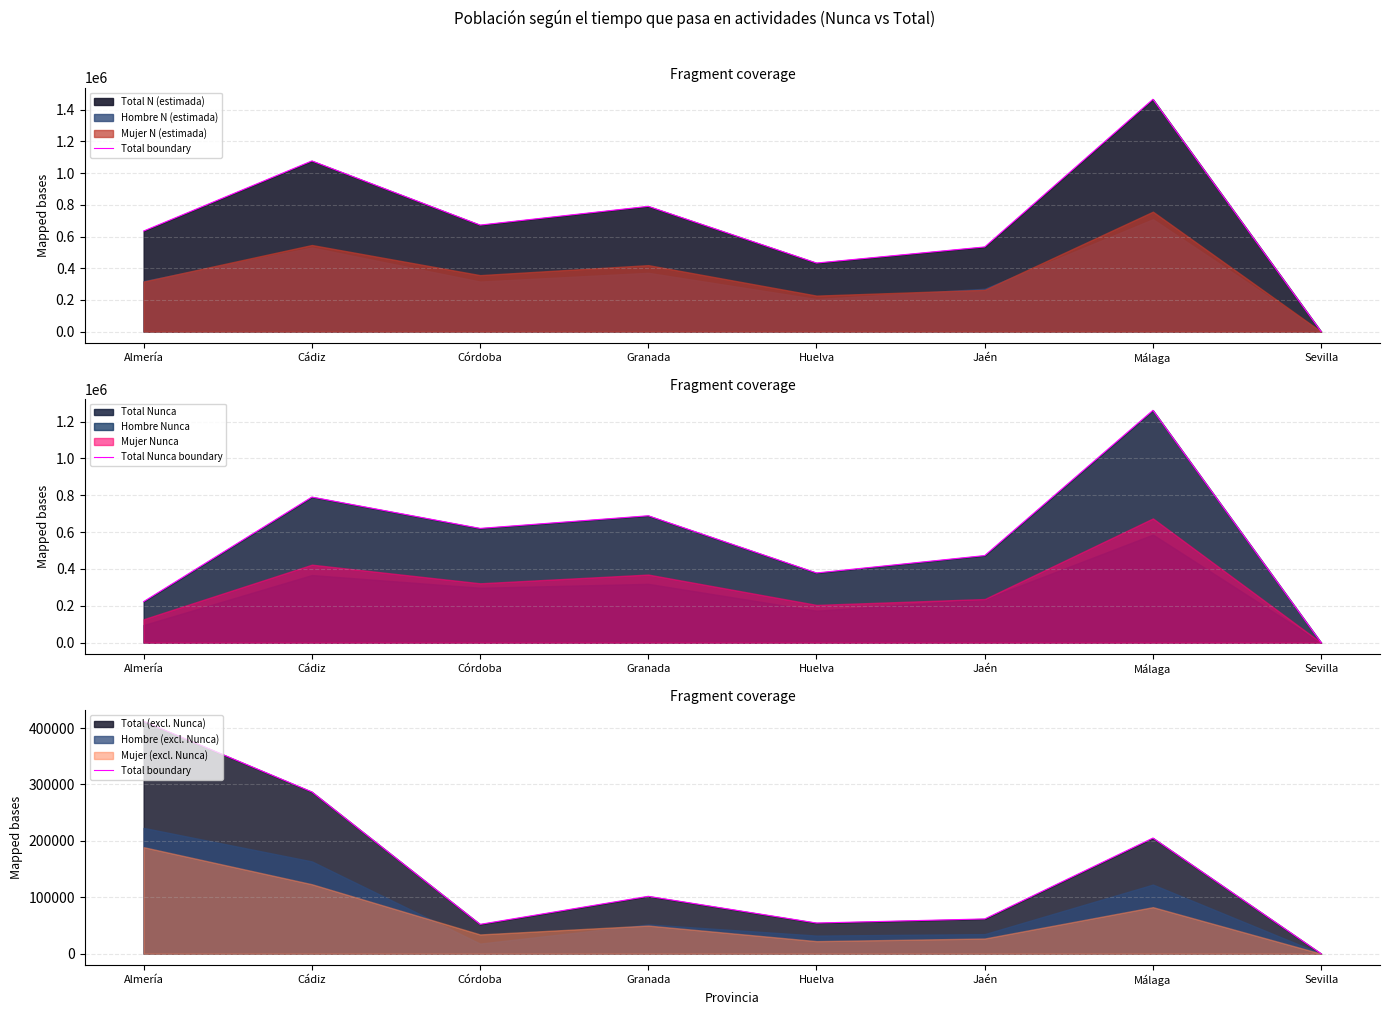

How many interior local valleys does the Total Nunca boundary series have?

2